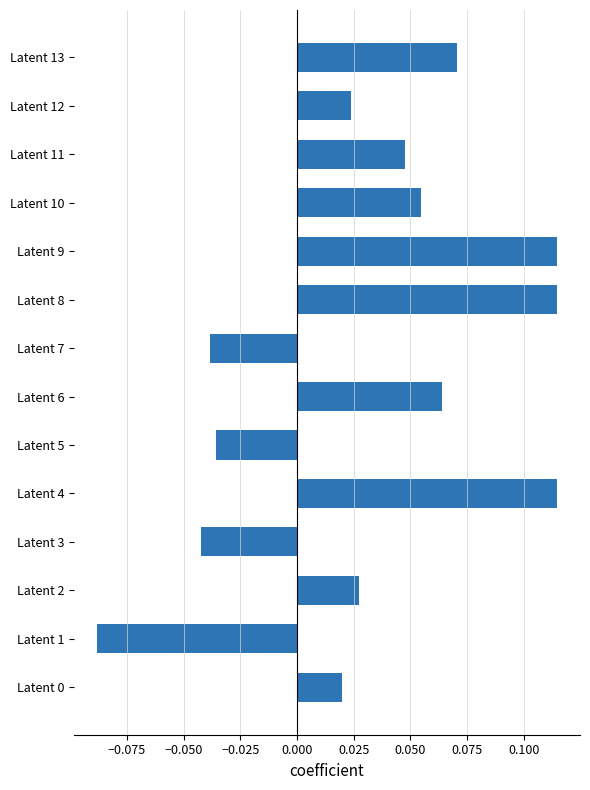

Between Latent 5 and Latent 13, which is larger?

Latent 13